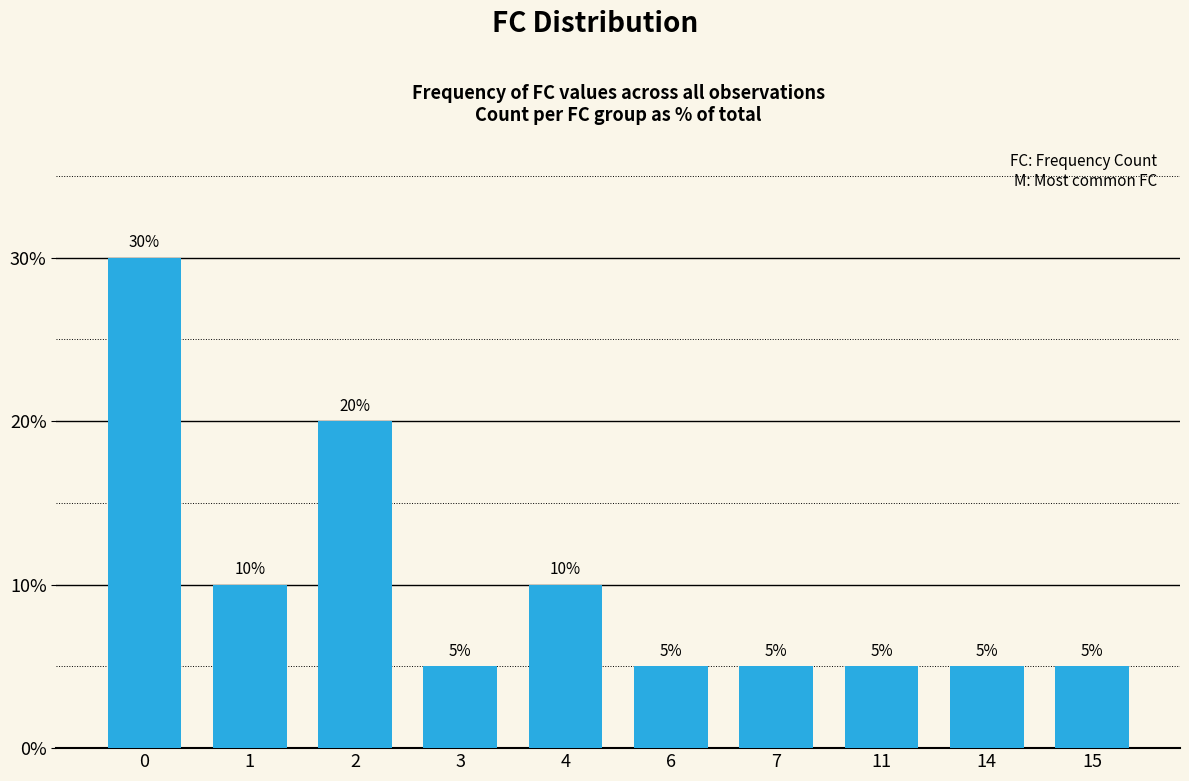

Reading left to right, what are all the values shown in this chart?

0=30	1=10	2=20	3=5	4=10	6=5	7=5	11=5	14=5	15=5